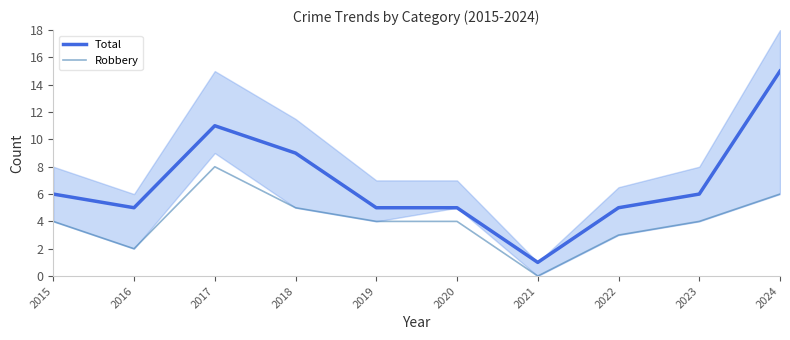

What is the spread (max minus min) of values at 2015?

2